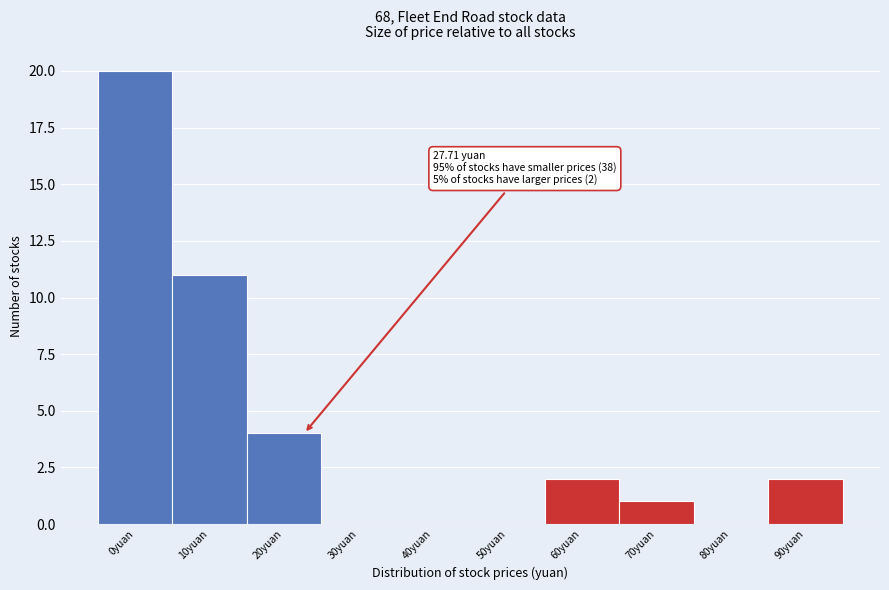

Reading right to left, transcribe all the data shown in this chart.

90yuan=2	80yuan=0	70yuan=1	60yuan=2	50yuan=0	40yuan=0	30yuan=0	20yuan=4	10yuan=11	0yuan=20